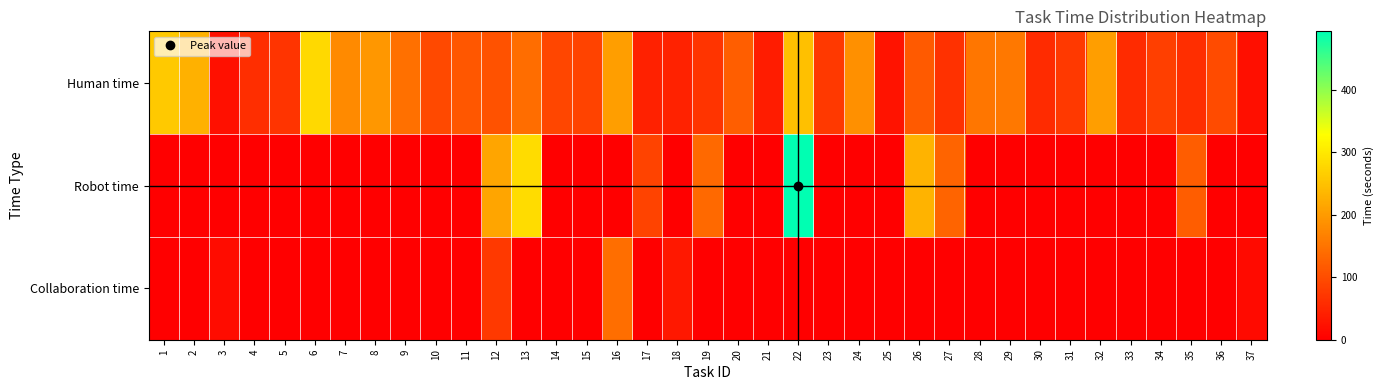

Reading left to right, list all the values displayed in this chart.

Human time: 1=259	2=228	3=23	4=61	5=69	6=280	7=179	8=196	9=146	10=95	11=113	12=107	13=142	14=92	15=88	16=205	17=44	18=46	19=68	20=122	21=37	22=247	23=75	24=186	25=26	26=116	27=65	28=153	29=156	30=57	31=74	32=206	33=56	34=82	35=60	36=97	37=20
Robot time: 1=0	2=0	3=0	4=0	5=0	6=0	7=0	8=0	9=0	10=0	11=0	12=214	13=284	14=0	15=0	16=0	17=88	18=0	19=136	20=0	21=0	22=494	23=0	24=0	25=0	26=232	27=130	28=0	29=0	30=0	31=0	32=0	33=0	34=0	35=120	36=0	37=0
Collaboration time: 1=0	2=0	3=16	4=0	5=0	6=0	7=0	8=0	9=0	10=0	11=0	12=74	13=0	14=0	15=0	16=143	17=0	18=32	19=0	20=0	21=0	22=0	23=0	24=0	25=0	26=0	27=0	28=0	29=0	30=0	31=0	32=0	33=0	34=0	35=0	36=0	37=14